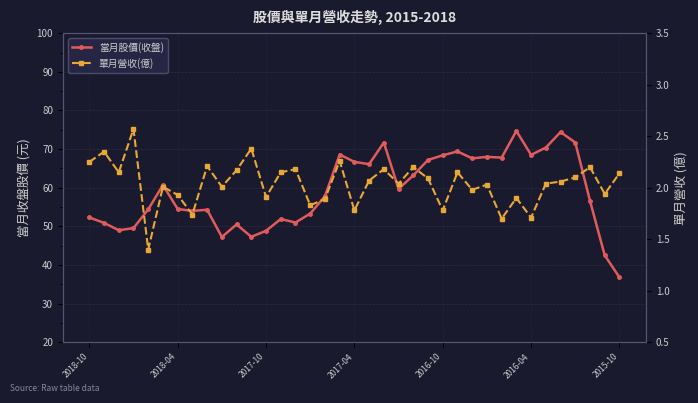

How many interior local peaks does the 當月股價(收盤) series have?

10